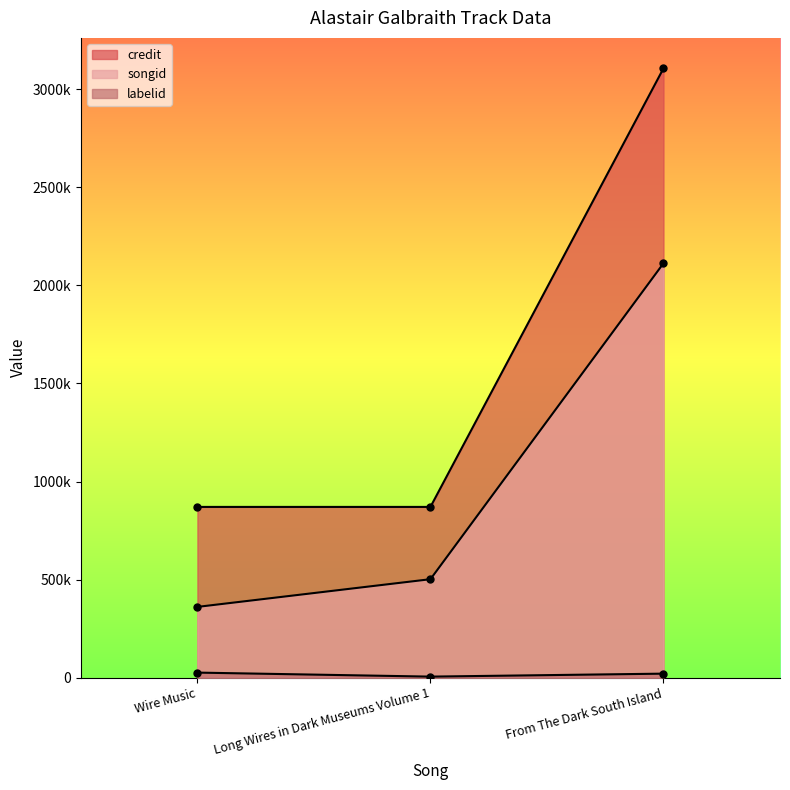

At which label does songid reach its minimum?

Wire Music